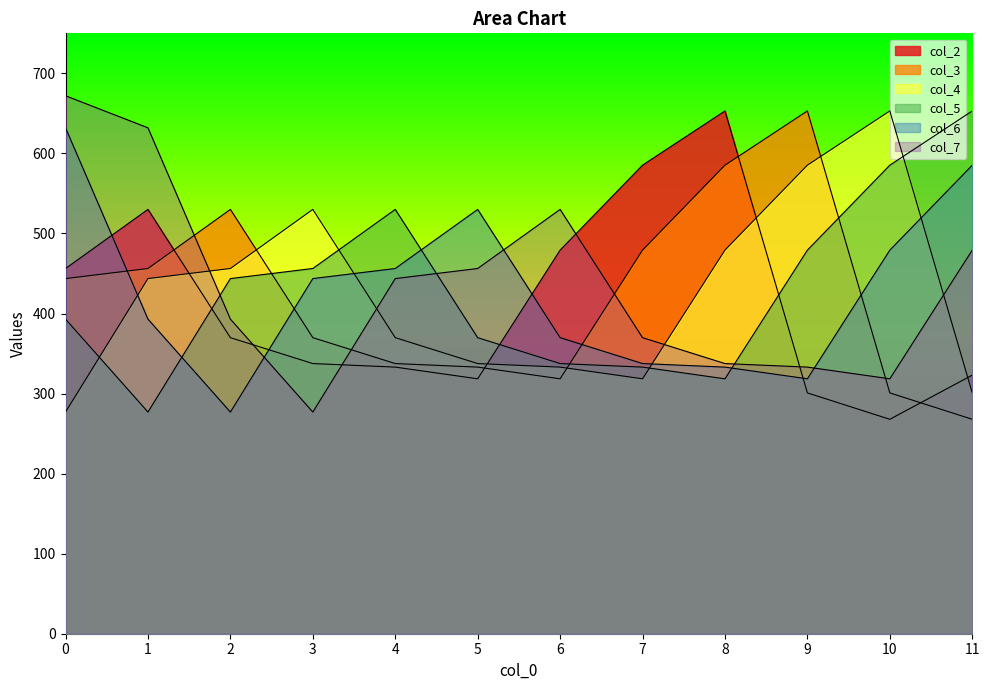

At which label does col_4 reach its peak?

10